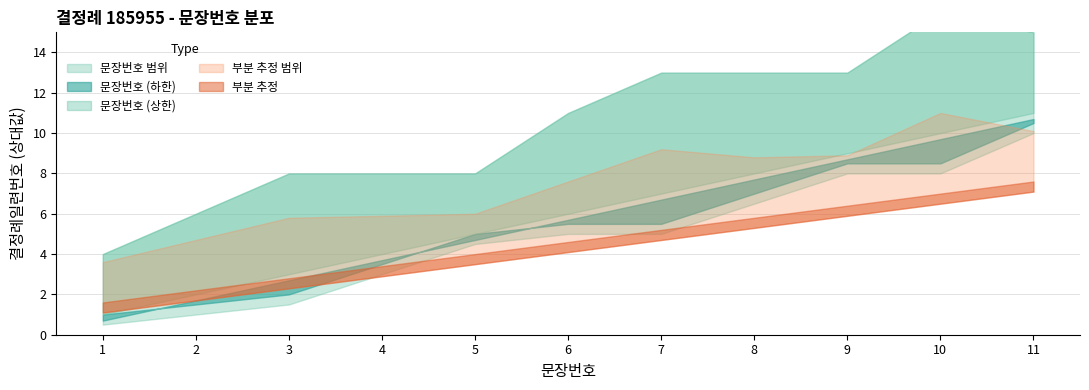

What is the difference between the second highest and second lowest values?

8